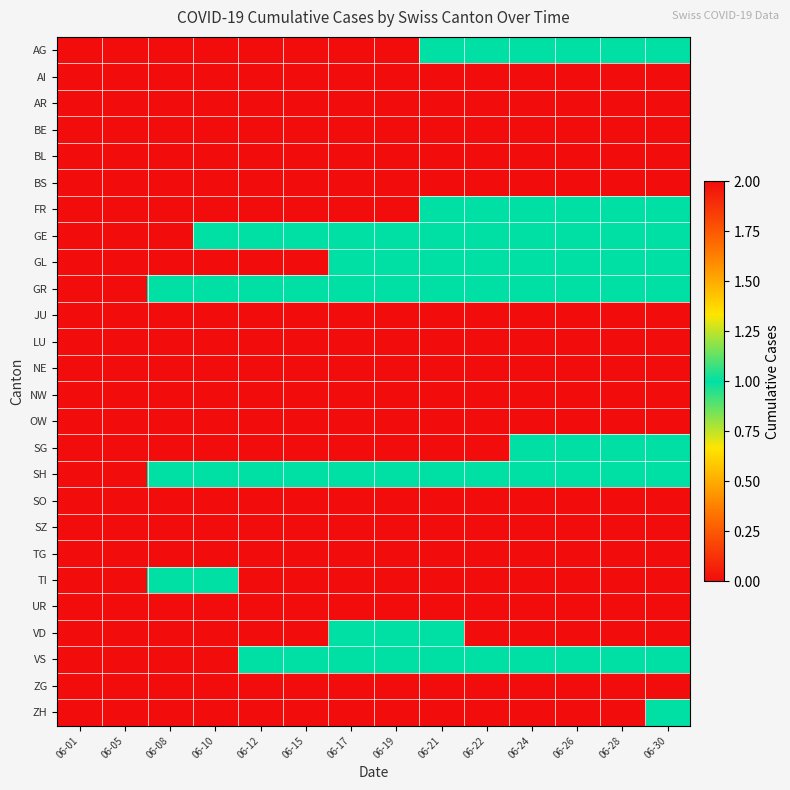

Reading left to right, what are all the values shown in this chart?

AG: 06-01=0	06-05=0	06-08=0	06-10=0	06-12=0	06-15=0	06-17=0	06-19=0	06-21=1	06-22=1	06-24=1	06-26=1	06-28=1	06-30=1
AI: 06-01=0	06-05=0	06-08=0	06-10=0	06-12=0	06-15=0	06-17=0	06-19=0	06-21=0	06-22=0	06-24=0	06-26=0	06-28=0	06-30=0
AR: 06-01=0	06-05=0	06-08=0	06-10=0	06-12=0	06-15=0	06-17=0	06-19=0	06-21=0	06-22=0	06-24=0	06-26=0	06-28=0	06-30=0
BE: 06-01=0	06-05=0	06-08=0	06-10=0	06-12=0	06-15=0	06-17=0	06-19=0	06-21=0	06-22=0	06-24=0	06-26=0	06-28=0	06-30=0
BL: 06-01=0	06-05=0	06-08=0	06-10=0	06-12=0	06-15=0	06-17=0	06-19=0	06-21=0	06-22=0	06-24=0	06-26=0	06-28=0	06-30=0
BS: 06-01=0	06-05=0	06-08=0	06-10=0	06-12=0	06-15=0	06-17=0	06-19=0	06-21=0	06-22=0	06-24=0	06-26=0	06-28=0	06-30=0
FR: 06-01=0	06-05=0	06-08=0	06-10=0	06-12=0	06-15=0	06-17=0	06-19=0	06-21=1	06-22=1	06-24=1	06-26=1	06-28=1	06-30=1
GE: 06-01=0	06-05=0	06-08=0	06-10=1	06-12=1	06-15=1	06-17=1	06-19=1	06-21=1	06-22=1	06-24=1	06-26=1	06-28=1	06-30=1
GL: 06-01=0	06-05=0	06-08=0	06-10=0	06-12=0	06-15=0	06-17=1	06-19=1	06-21=1	06-22=1	06-24=1	06-26=1	06-28=1	06-30=1
GR: 06-01=0	06-05=0	06-08=1	06-10=1	06-12=1	06-15=1	06-17=1	06-19=1	06-21=1	06-22=1	06-24=1	06-26=1	06-28=1	06-30=1
JU: 06-01=0	06-05=0	06-08=0	06-10=0	06-12=0	06-15=0	06-17=0	06-19=0	06-21=0	06-22=0	06-24=0	06-26=0	06-28=0	06-30=0
LU: 06-01=0	06-05=0	06-08=0	06-10=0	06-12=0	06-15=0	06-17=0	06-19=0	06-21=0	06-22=0	06-24=0	06-26=0	06-28=0	06-30=0
NE: 06-01=0	06-05=0	06-08=0	06-10=0	06-12=0	06-15=0	06-17=0	06-19=0	06-21=0	06-22=0	06-24=0	06-26=0	06-28=0	06-30=0
NW: 06-01=0	06-05=0	06-08=0	06-10=0	06-12=0	06-15=0	06-17=0	06-19=0	06-21=0	06-22=0	06-24=0	06-26=0	06-28=0	06-30=0
OW: 06-01=0	06-05=0	06-08=0	06-10=0	06-12=0	06-15=0	06-17=0	06-19=0	06-21=0	06-22=0	06-24=0	06-26=0	06-28=0	06-30=0
SG: 06-01=0	06-05=0	06-08=0	06-10=0	06-12=0	06-15=0	06-17=0	06-19=0	06-21=0	06-22=0	06-24=1	06-26=1	06-28=1	06-30=1
SH: 06-01=0	06-05=0	06-08=1	06-10=1	06-12=1	06-15=1	06-17=1	06-19=1	06-21=1	06-22=1	06-24=1	06-26=1	06-28=1	06-30=1
SO: 06-01=0	06-05=0	06-08=0	06-10=0	06-12=0	06-15=0	06-17=0	06-19=0	06-21=0	06-22=0	06-24=0	06-26=0	06-28=0	06-30=0
SZ: 06-01=0	06-05=0	06-08=0	06-10=0	06-12=0	06-15=0	06-17=0	06-19=0	06-21=0	06-22=0	06-24=0	06-26=0	06-28=0	06-30=0
TG: 06-01=0	06-05=0	06-08=0	06-10=0	06-12=0	06-15=0	06-17=0	06-19=0	06-21=0	06-22=0	06-24=0	06-26=0	06-28=0	06-30=0
TI: 06-01=0	06-05=0	06-08=1	06-10=1	06-12=2	06-15=2	06-17=2	06-19=2	06-21=2	06-22=2	06-24=2	06-26=2	06-28=2	06-30=2
UR: 06-01=0	06-05=0	06-08=0	06-10=0	06-12=0	06-15=0	06-17=0	06-19=0	06-21=0	06-22=0	06-24=0	06-26=0	06-28=0	06-30=0
VD: 06-01=0	06-05=0	06-08=0	06-10=0	06-12=0	06-15=0	06-17=1	06-19=1	06-21=1	06-22=2	06-24=2	06-26=2	06-28=2	06-30=2
VS: 06-01=0	06-05=0	06-08=0	06-10=0	06-12=1	06-15=1	06-17=1	06-19=1	06-21=1	06-22=1	06-24=1	06-26=1	06-28=1	06-30=1
ZG: 06-01=0	06-05=0	06-08=0	06-10=0	06-12=0	06-15=0	06-17=0	06-19=0	06-21=0	06-22=0	06-24=0	06-26=0	06-28=0	06-30=0
ZH: 06-01=0	06-05=0	06-08=0	06-10=0	06-12=0	06-15=0	06-17=0	06-19=0	06-21=0	06-22=0	06-24=0	06-26=0	06-28=0	06-30=1